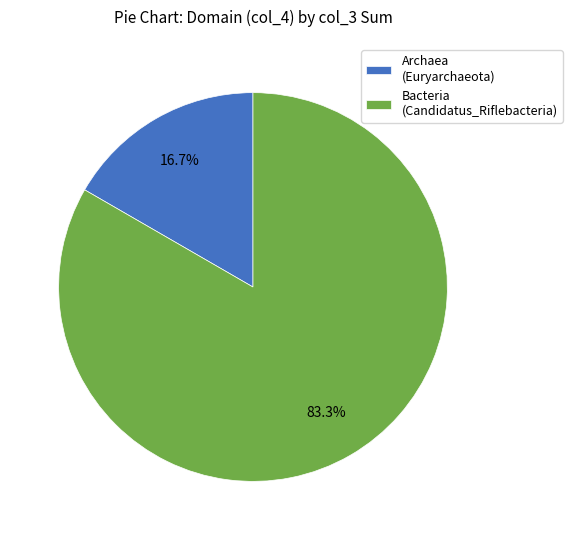

To the nearest percent, what is the difference between the largest and smallest slice percentages?

67%